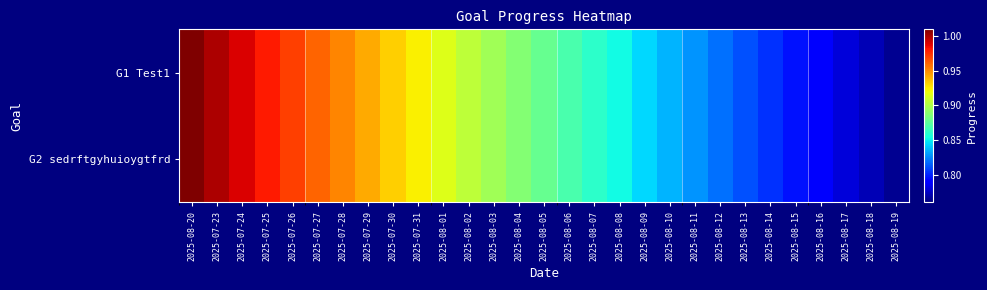

How many distinct data groups are displayed?

2